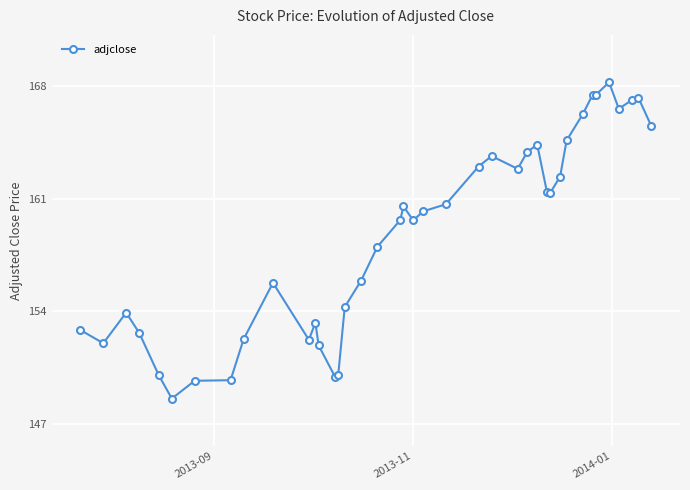

How many series are shown in this chart?

1